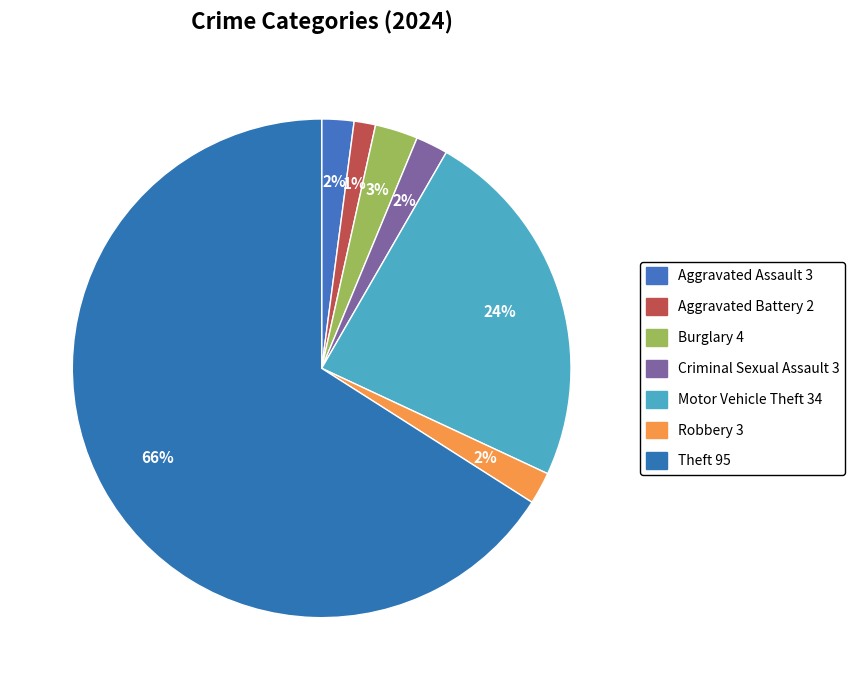

To the nearest percent, what is the difference between the largest and smallest slice percentages?

65%